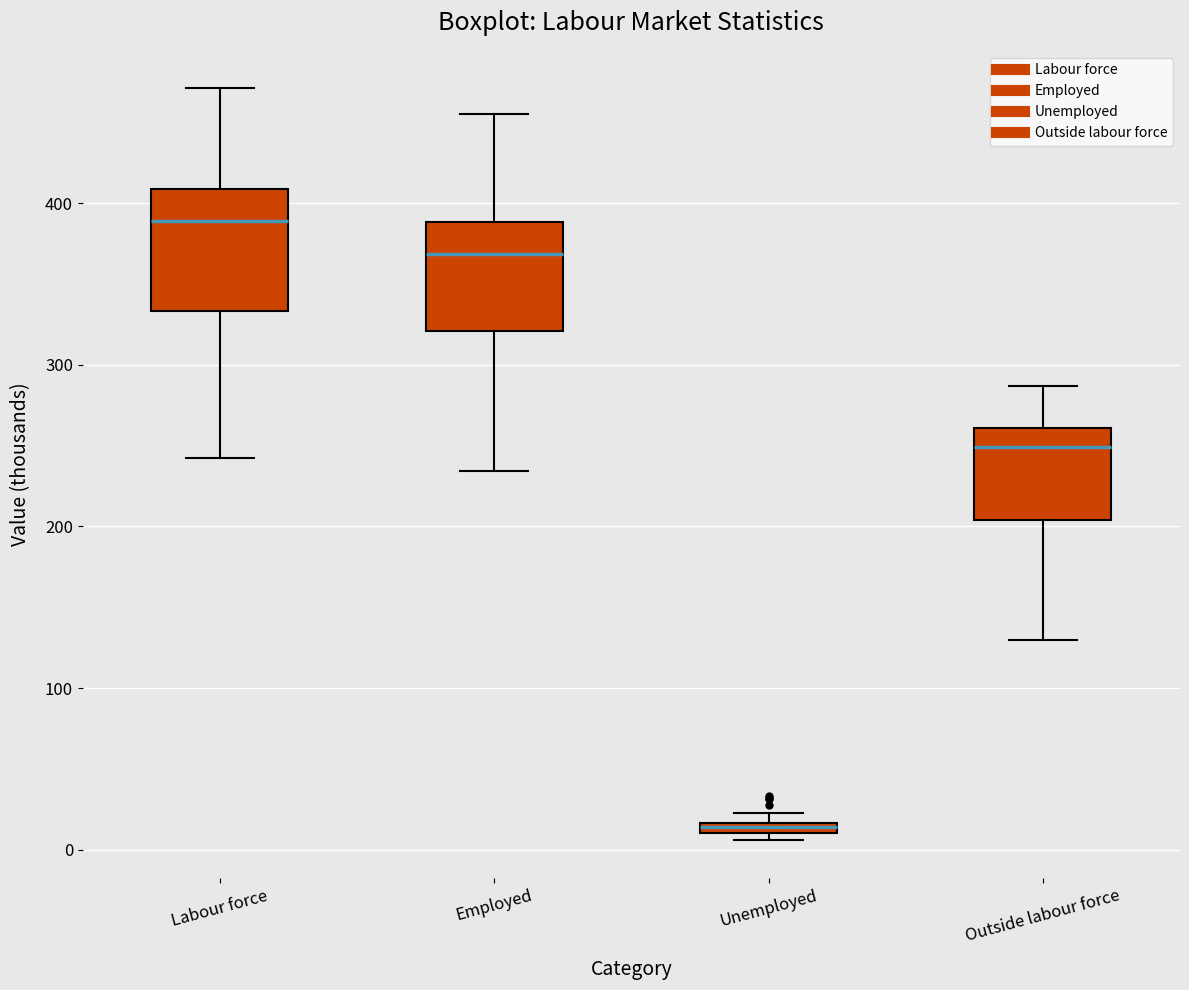

Which box has the lowest median line?

Unemployed